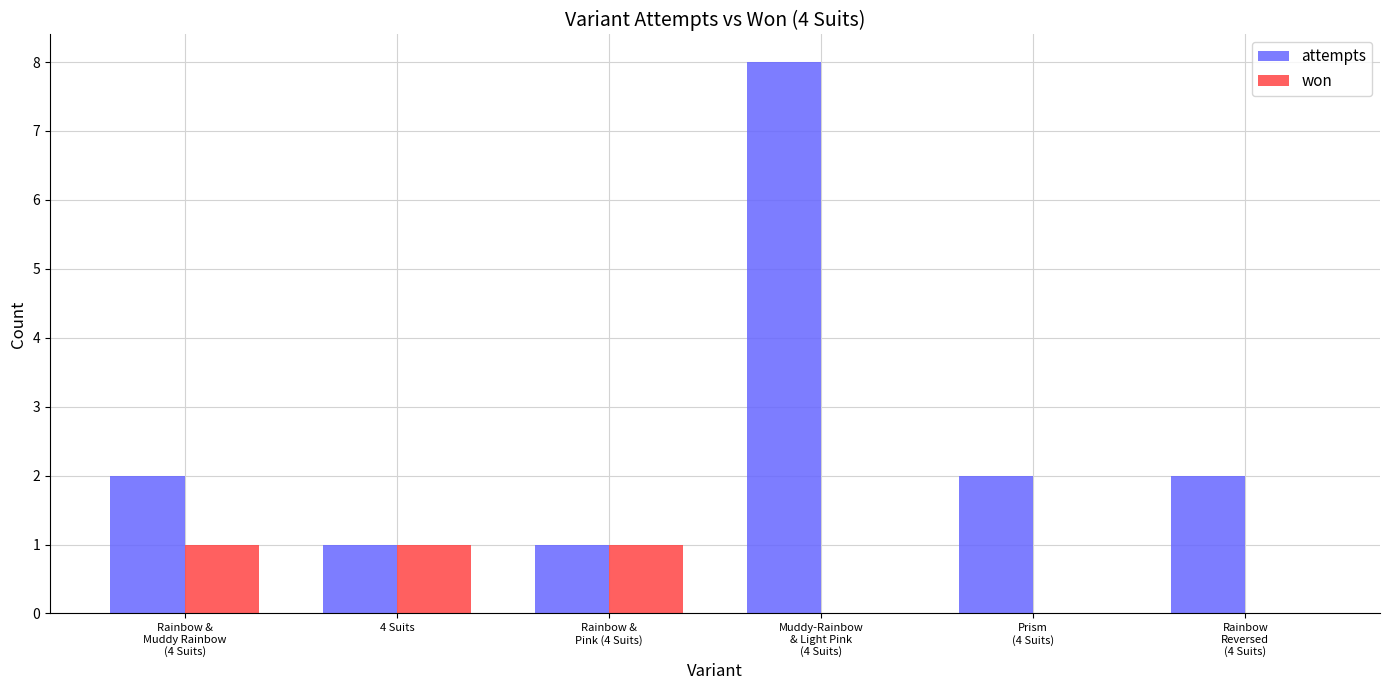

Which series has the largest total across all categories?

attempts